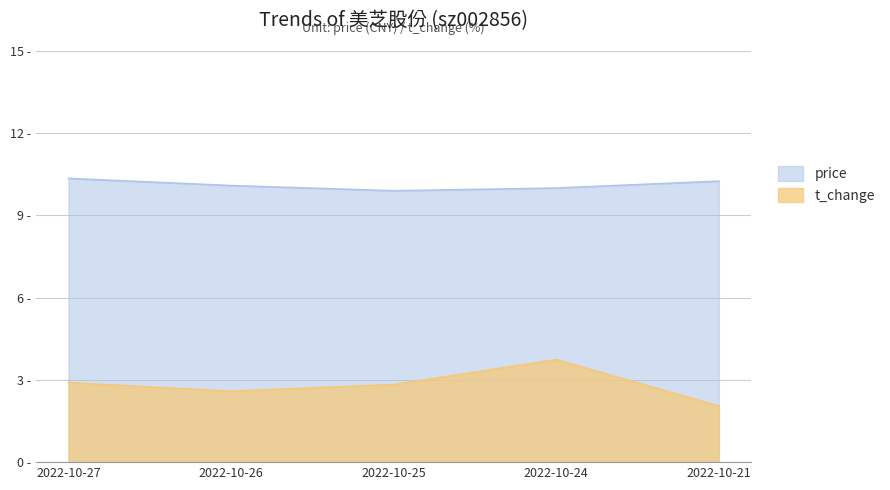

Rank the series by their average value, from lowest to highest.

t_change, price